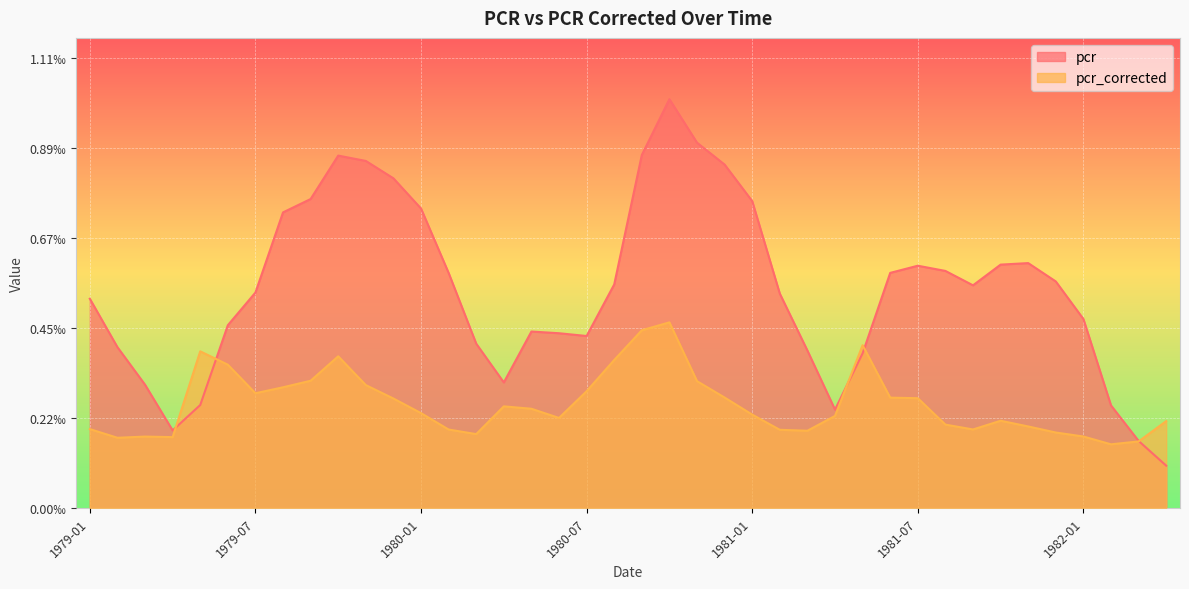

How many lines are shown in the chart?

2